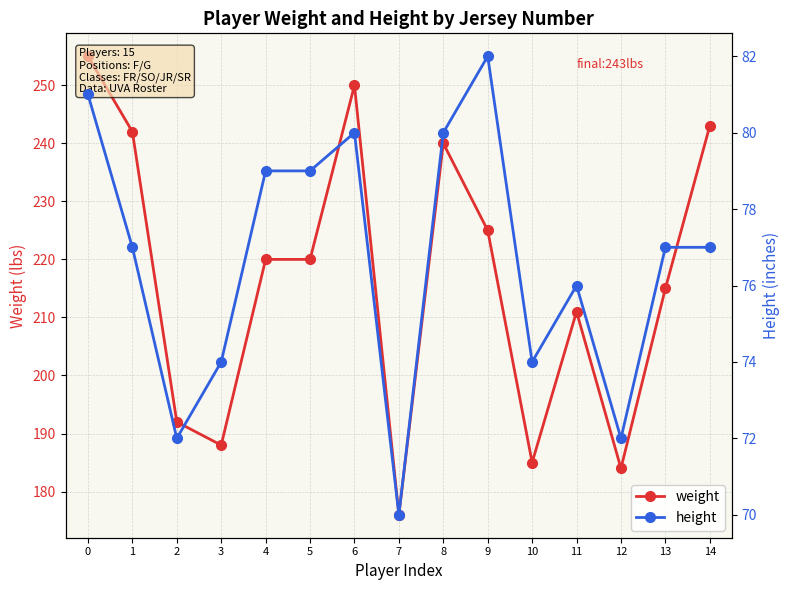

Is it true that height equals 77 at 1?

True